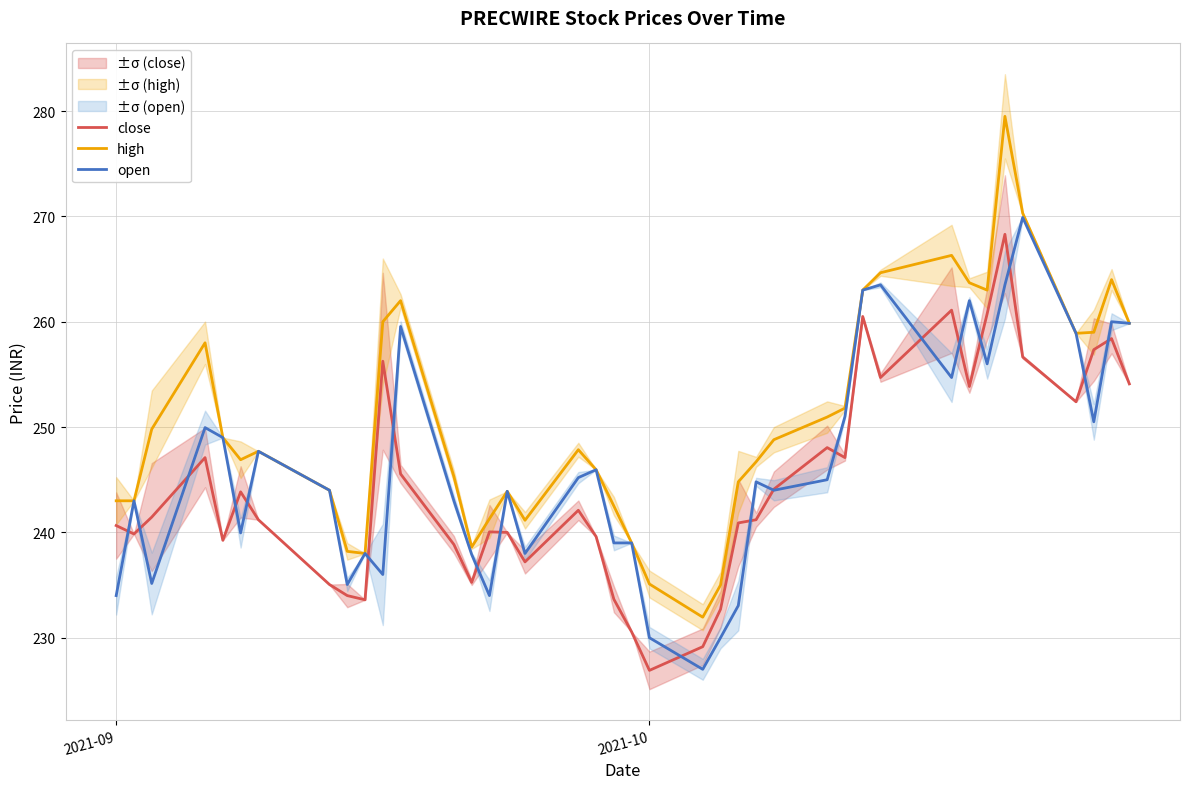

How many data points does each series have?

40